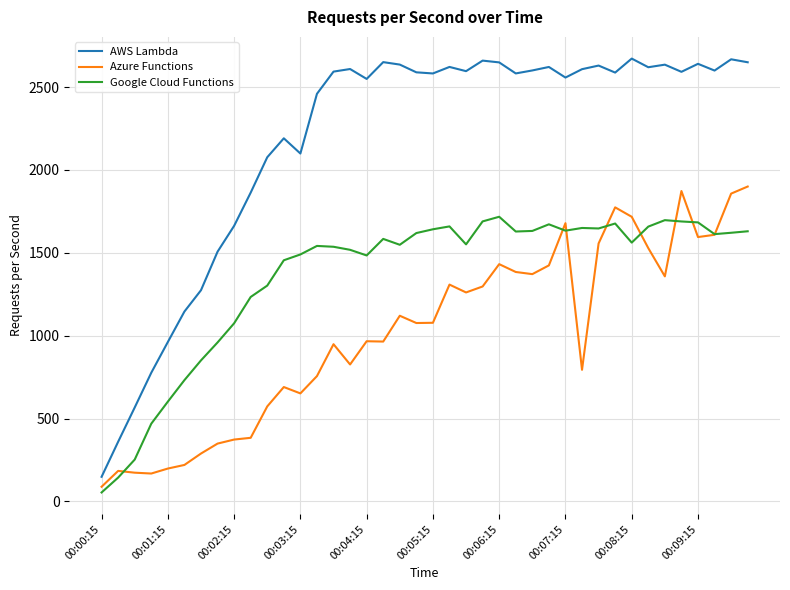

What are all the series names shown in the legend?

AWS Lambda, Azure Functions, Google Cloud Functions